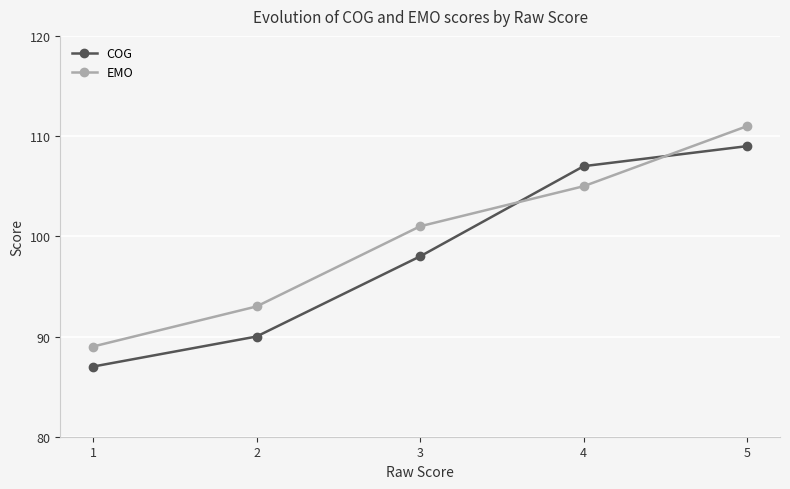

Is it true that EMO equals 93 at 2?

True